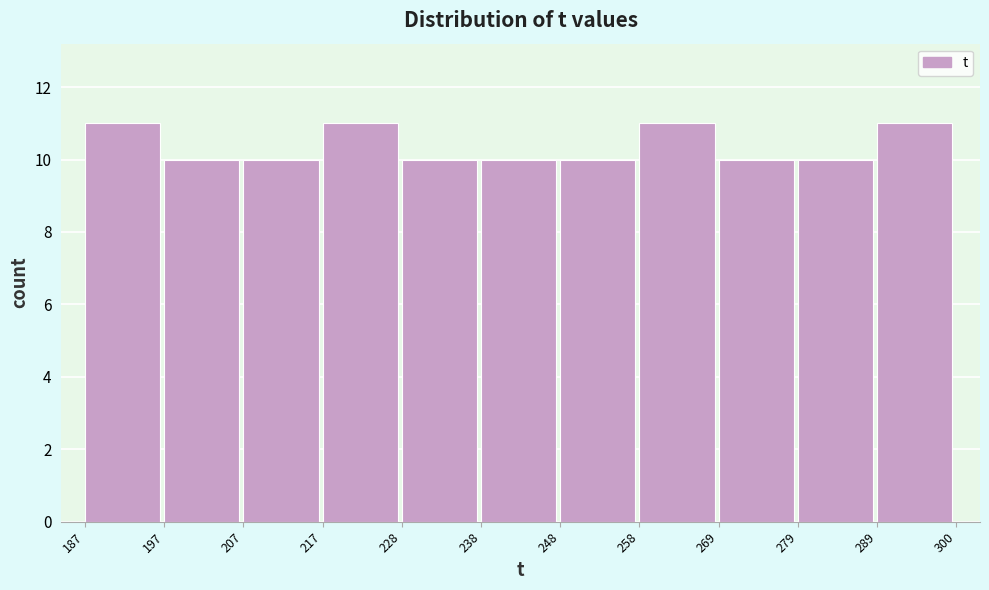

Reading left to right, transcribe this chart: for each bar, give the range it covers on the x-axis and its height. The values are not printed on the chart, so give them approximately, as read against the axis.

187 to 197: 11
197 to 207: 10
207 to 217: 10
217 to 228: 11
228 to 238: 10
238 to 248: 10
248 to 258: 10
258 to 269: 11
269 to 279: 10
279 to 289: 10
289 to 300: 11